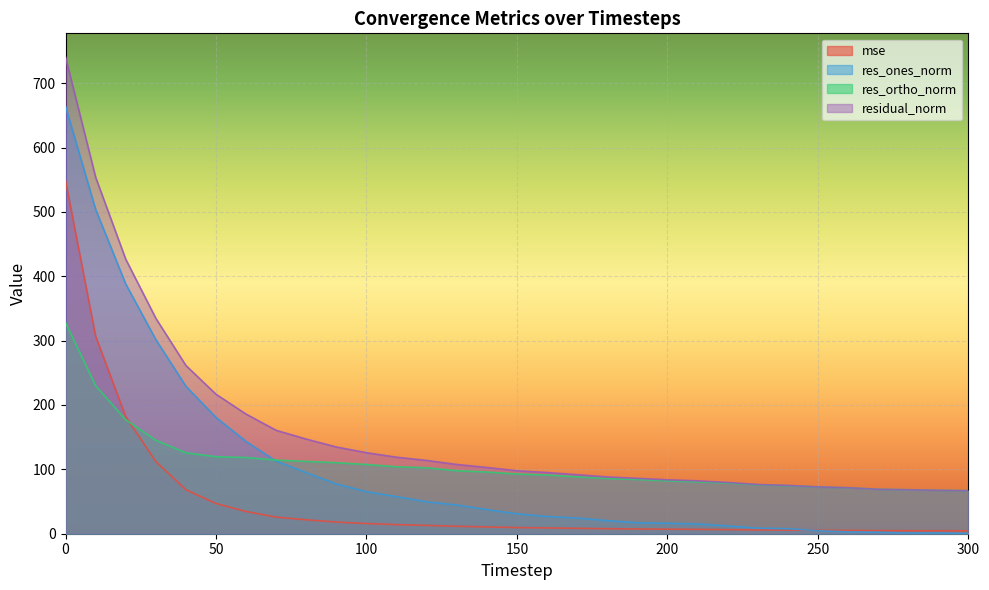

Between 10 and 20, which series saw the biggest shift?

residual_norm